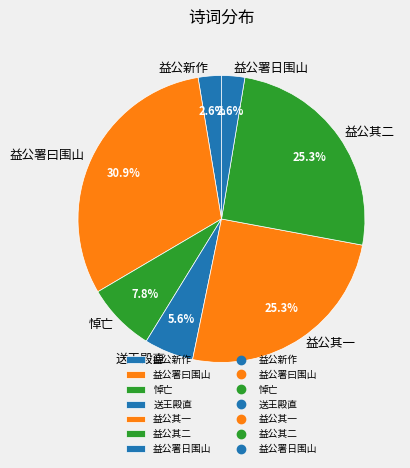

How much of the chart is everything except 益公其一?

74.7%